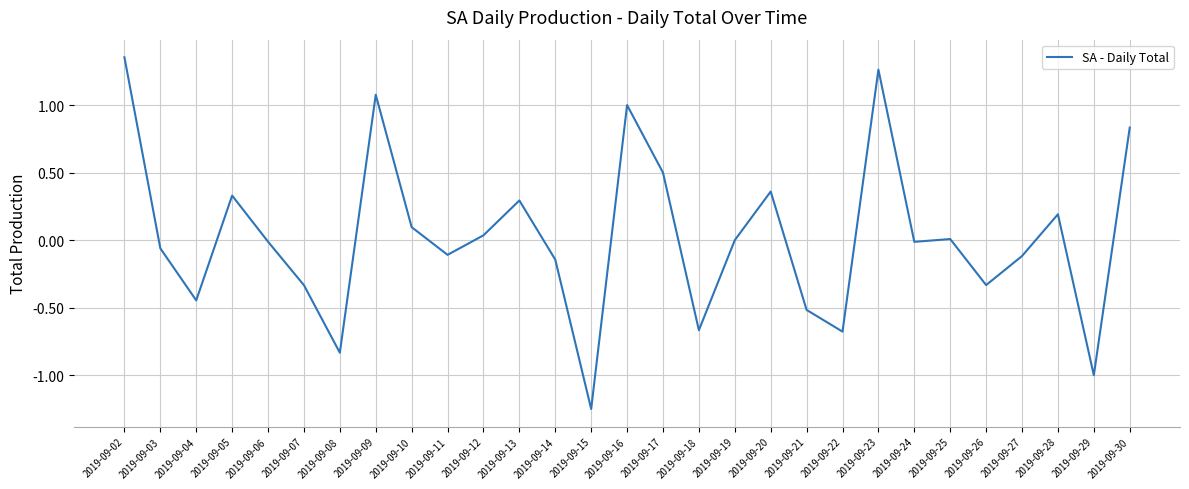

The chart shows a value of -0.1 at 2019-09-03. True or false?

True